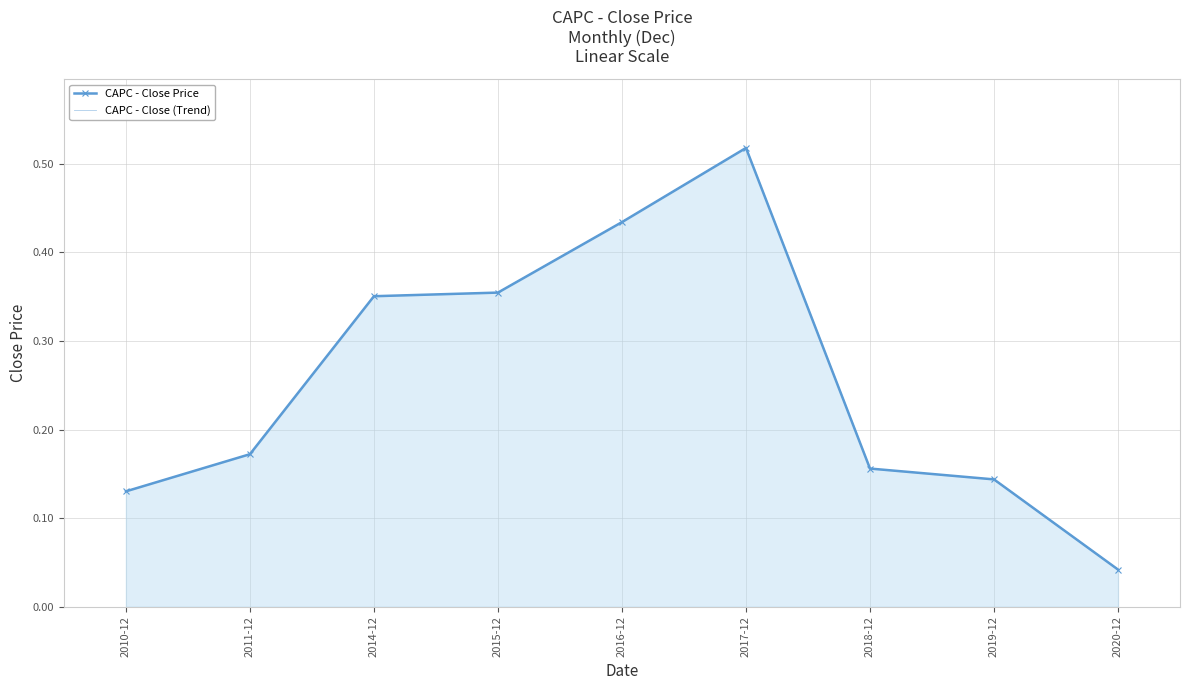

Reading left to right, transcribe all the data shown in this chart.

CAPC - Close Price: 0.1	0.2	0.4	0.4	0.4	0.5	0.2	0.1	0.0
CAPC - Close (Trend): 0.1	0.2	0.4	0.4	0.4	0.5	0.2	0.1	0.0